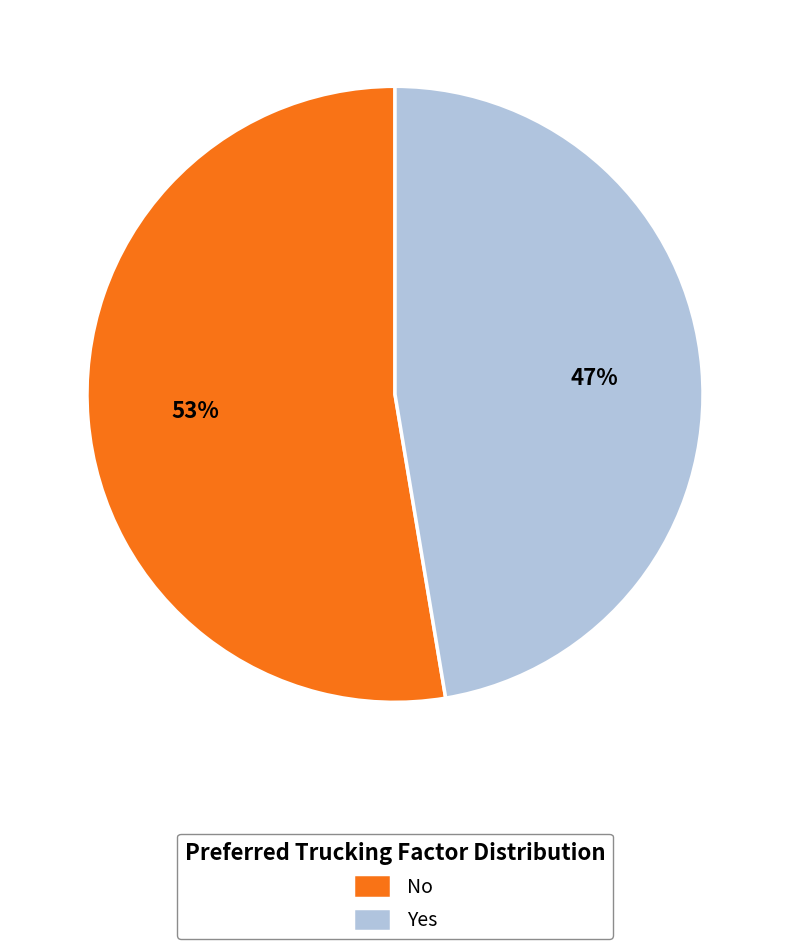

Combined, do No and Yes account for over 50%?

Yes